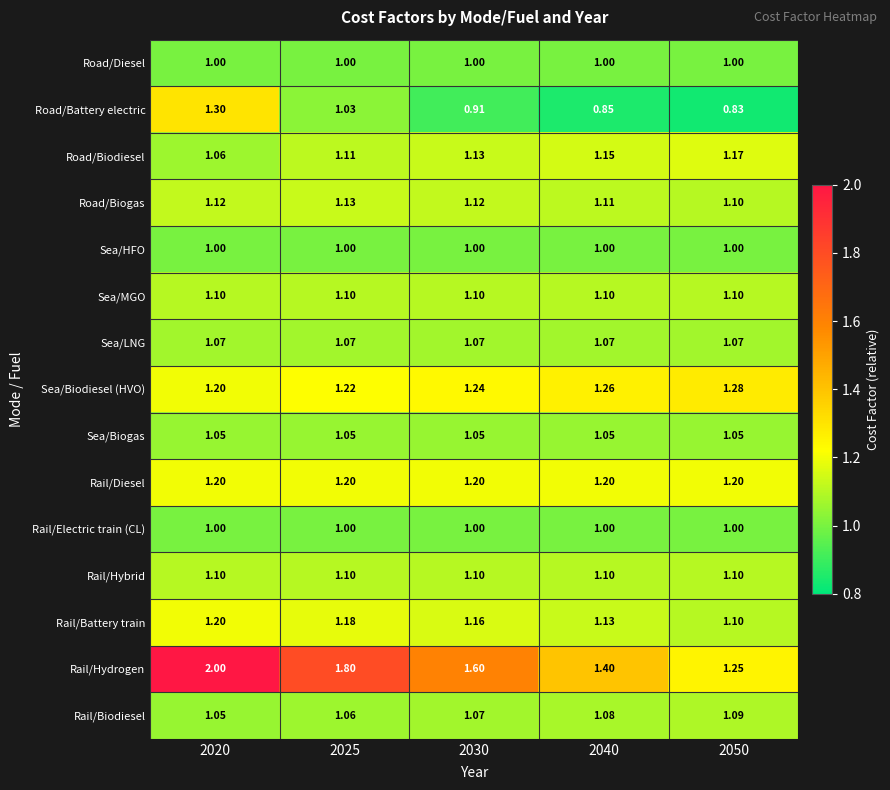

Which series has the largest range (max minus min)?

Rail/Hydrogen